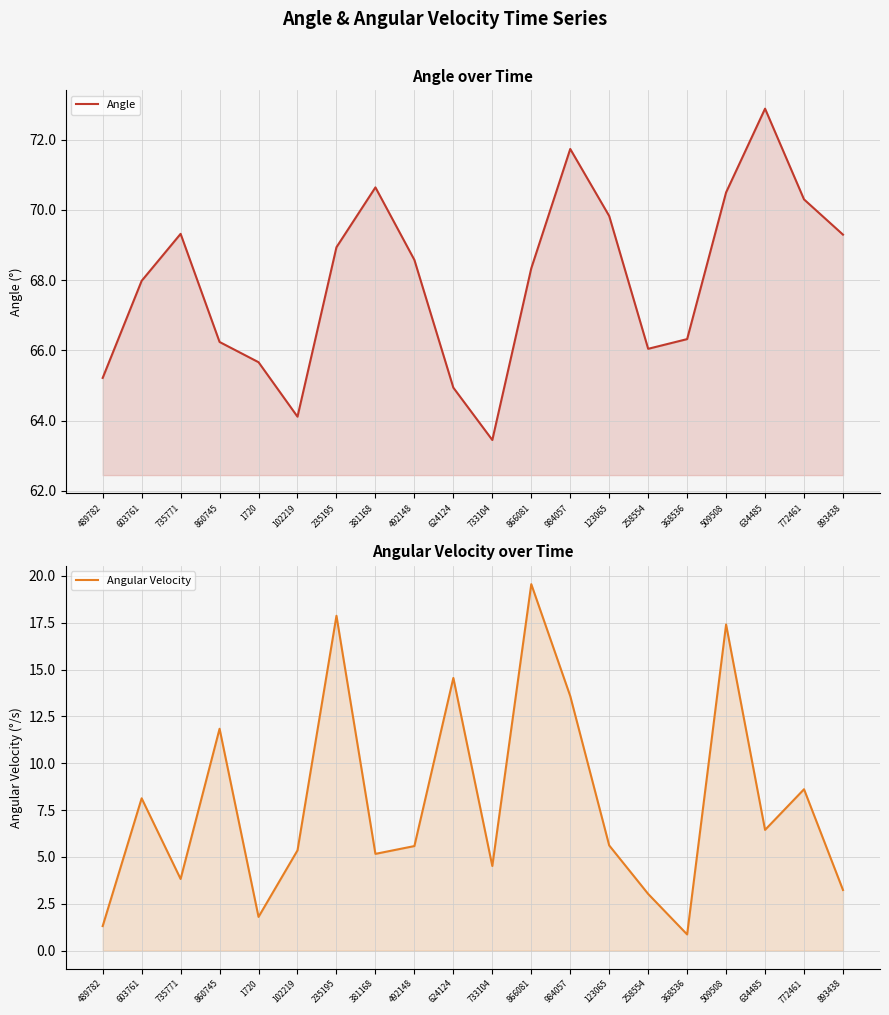

The value of Angular Velocity at 235195 is 17.9. True or false?

True